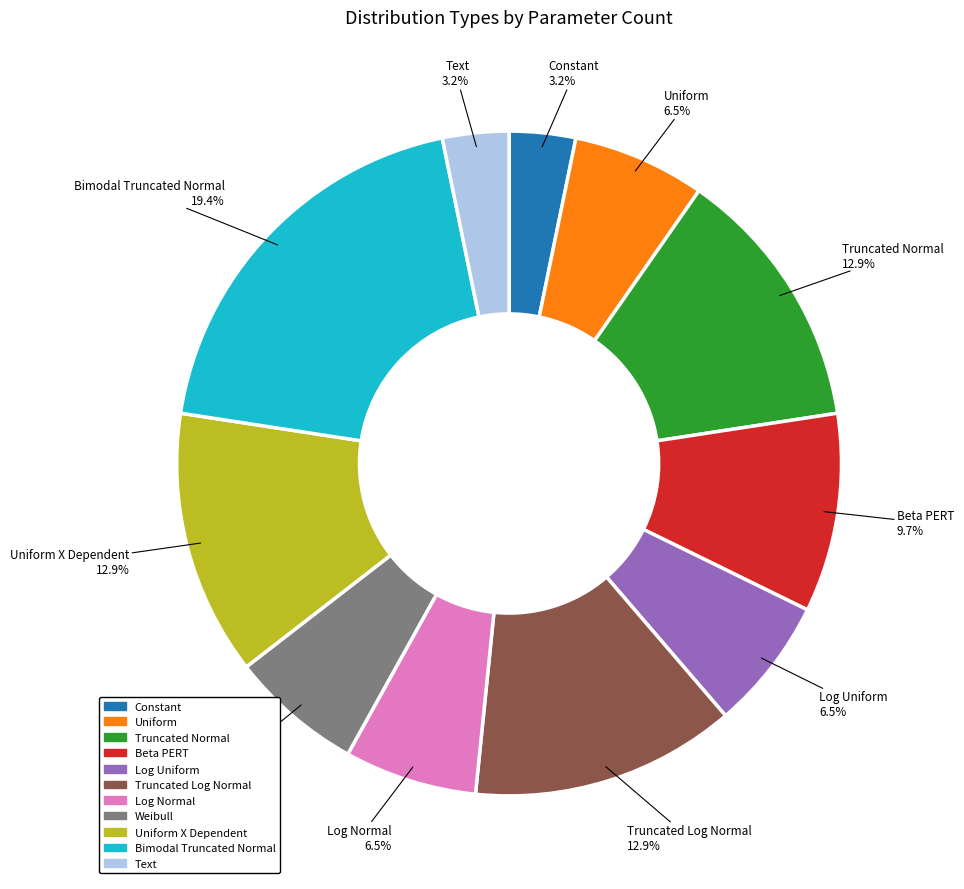

Count the number of slices in the pie.

11